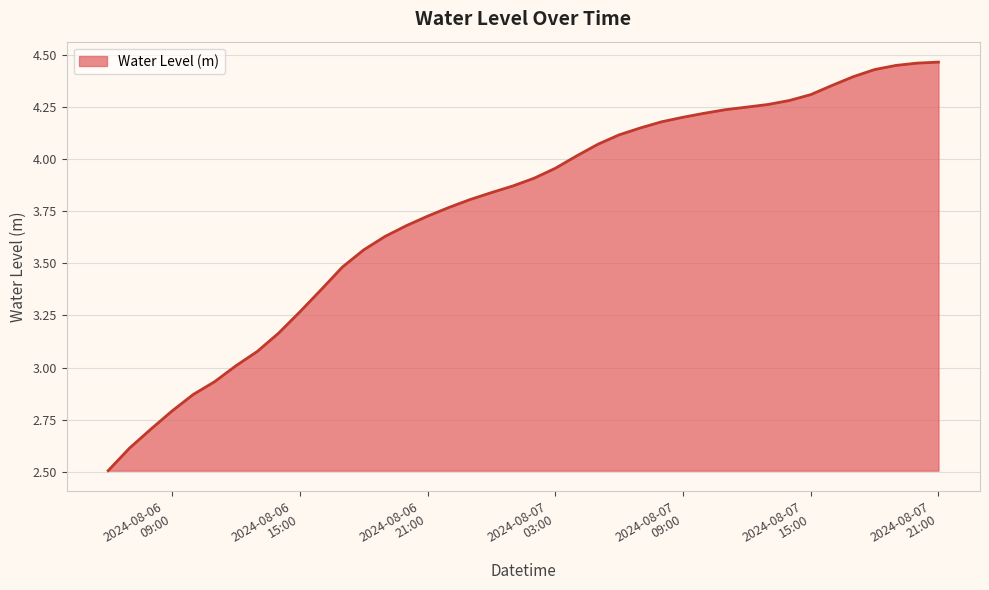

How many lines are shown in the chart?

1